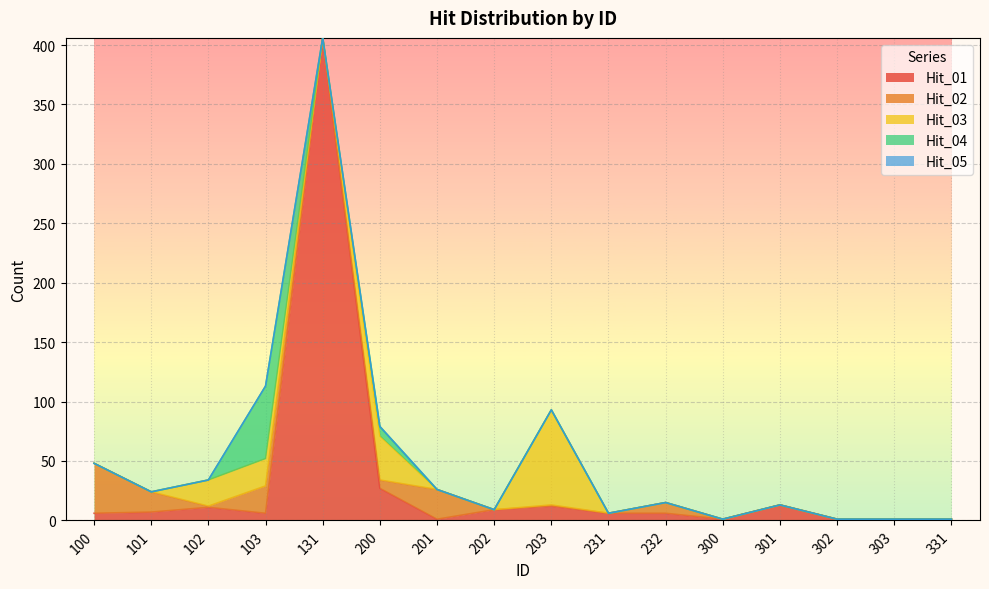

Rank the series by their maximum value, from highest to lowest.

Hit_01, Hit_03, Hit_04, Hit_02, Hit_05